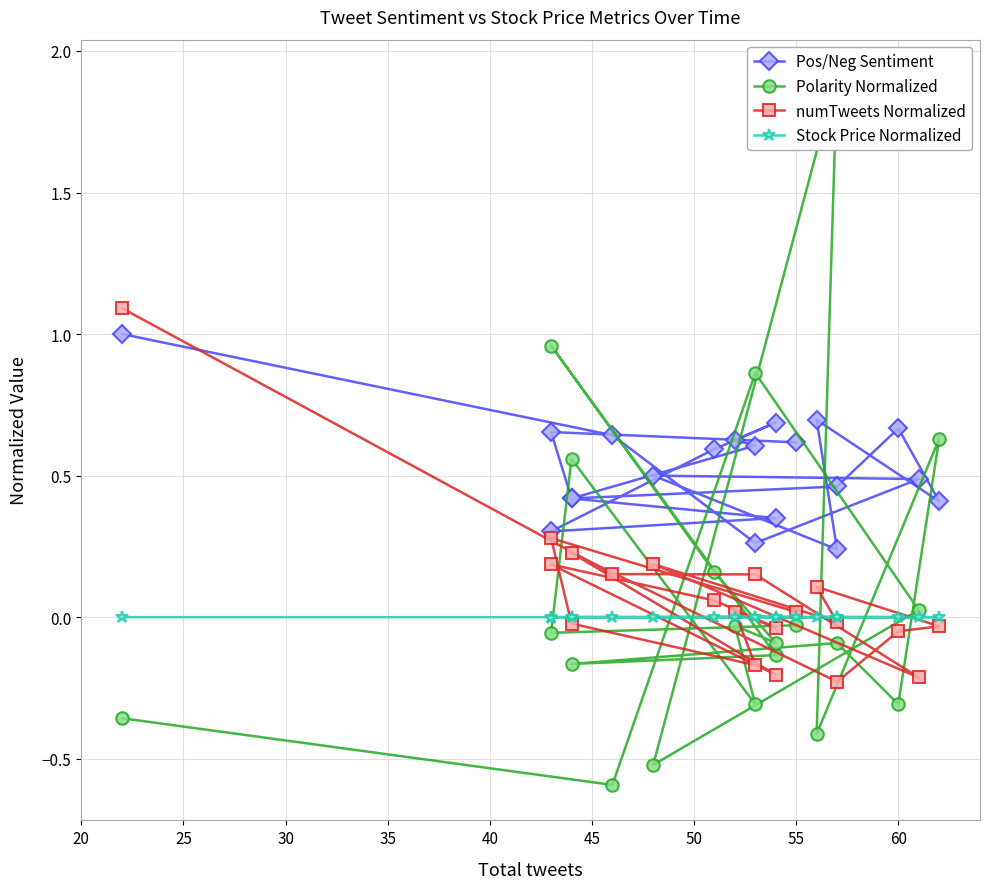

What is the total value across all series at 20?

1.7